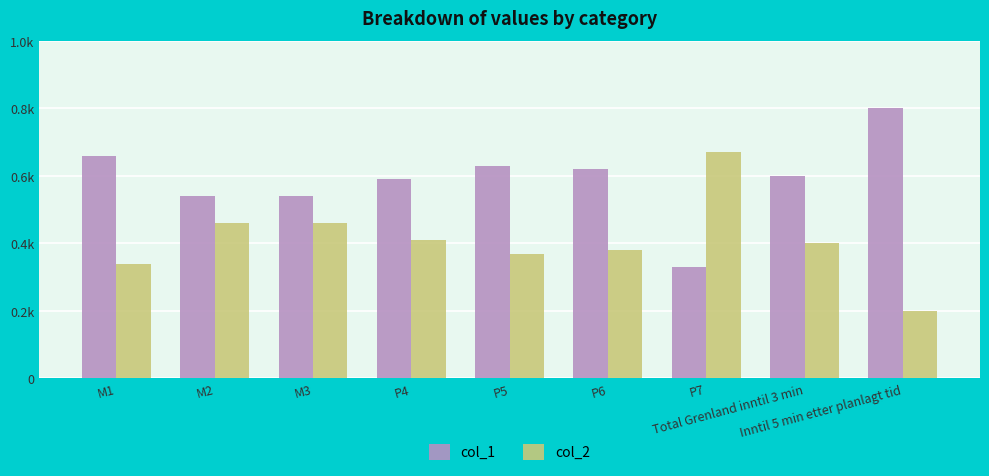

What is the total value across all series at P4?

1.0